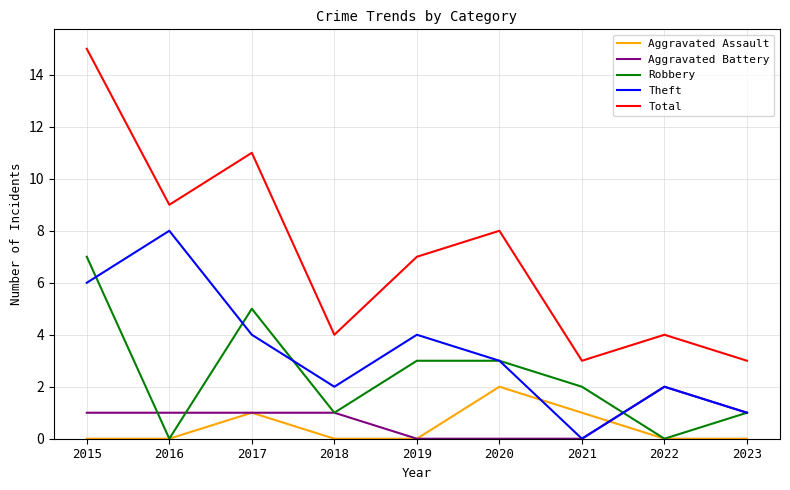

At which label does Total first exceed 7?

2015